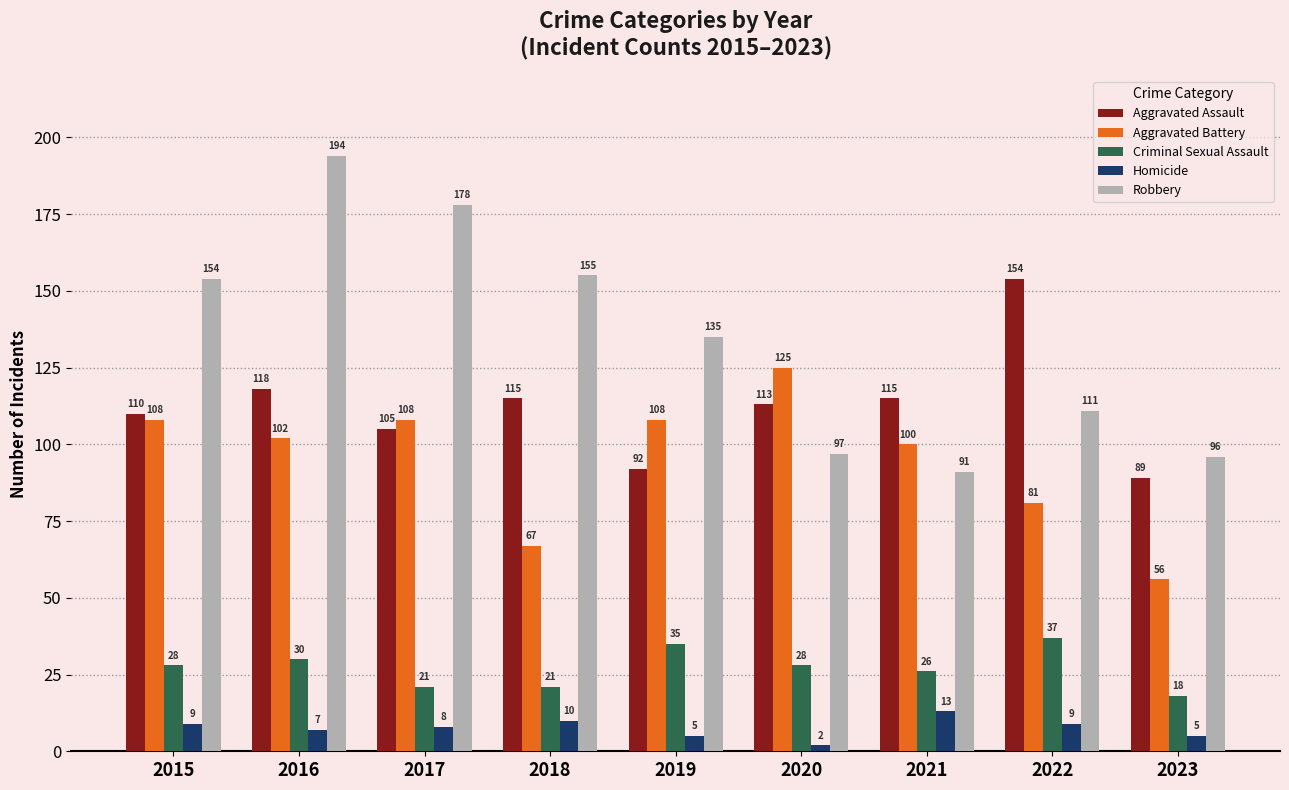

What is the total value across all series at 2017?

420